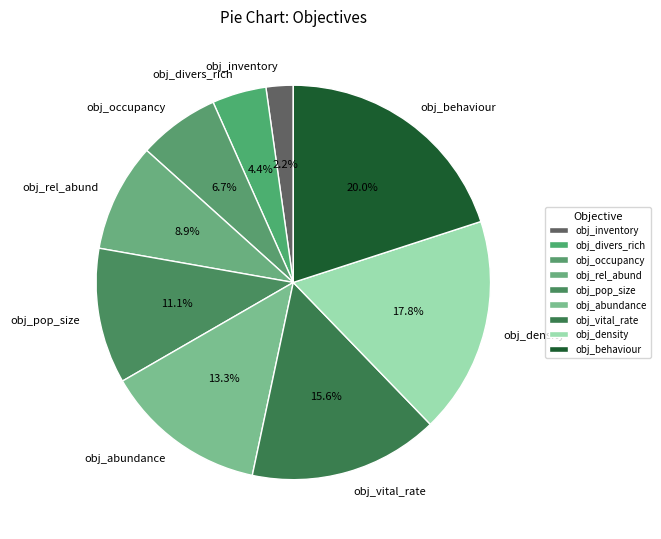

Does any single category account for the majority?

No